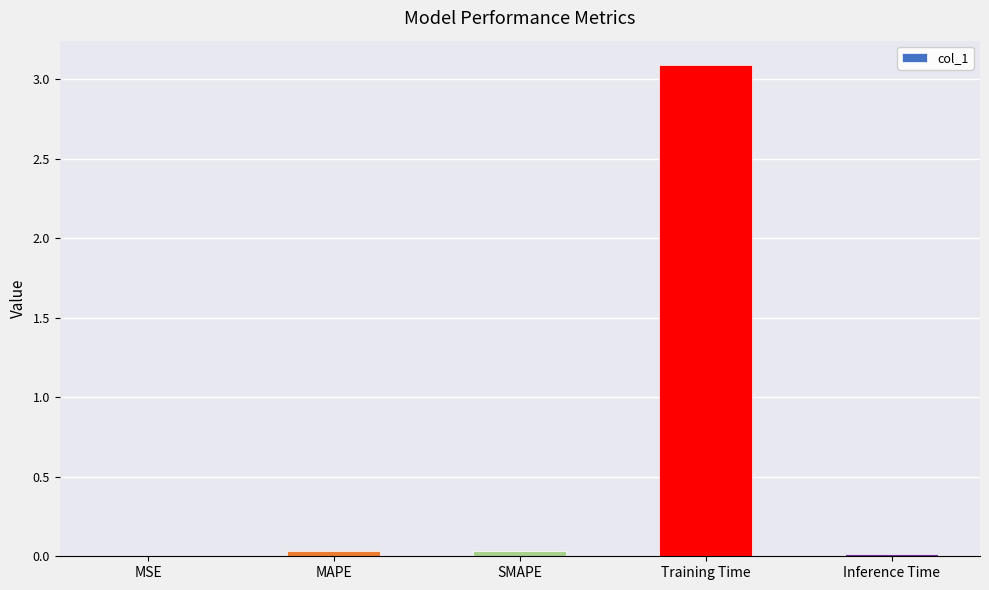

Is it true that the value at MAPE is 0.0?

True